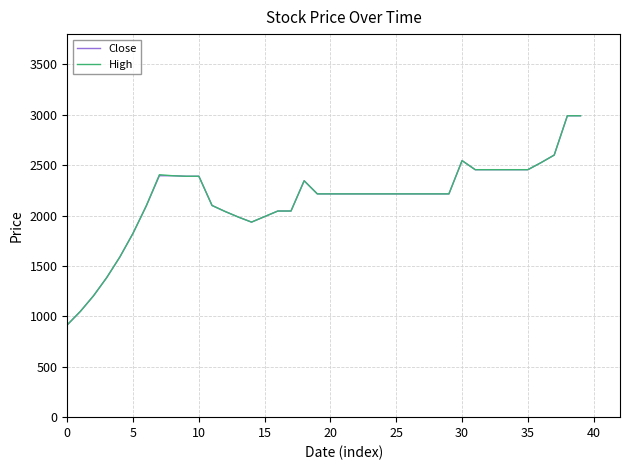

What is the minimum value for High?

916